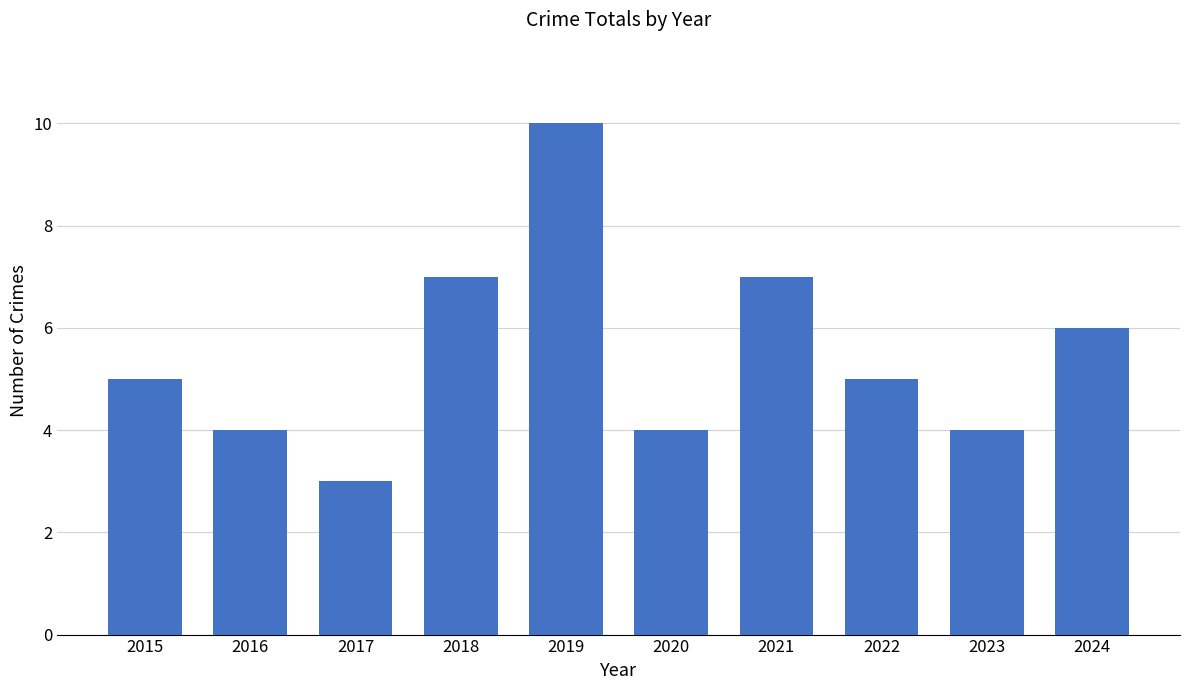

What is the ratio of the value at 2024 to the value at 2022?

1.2